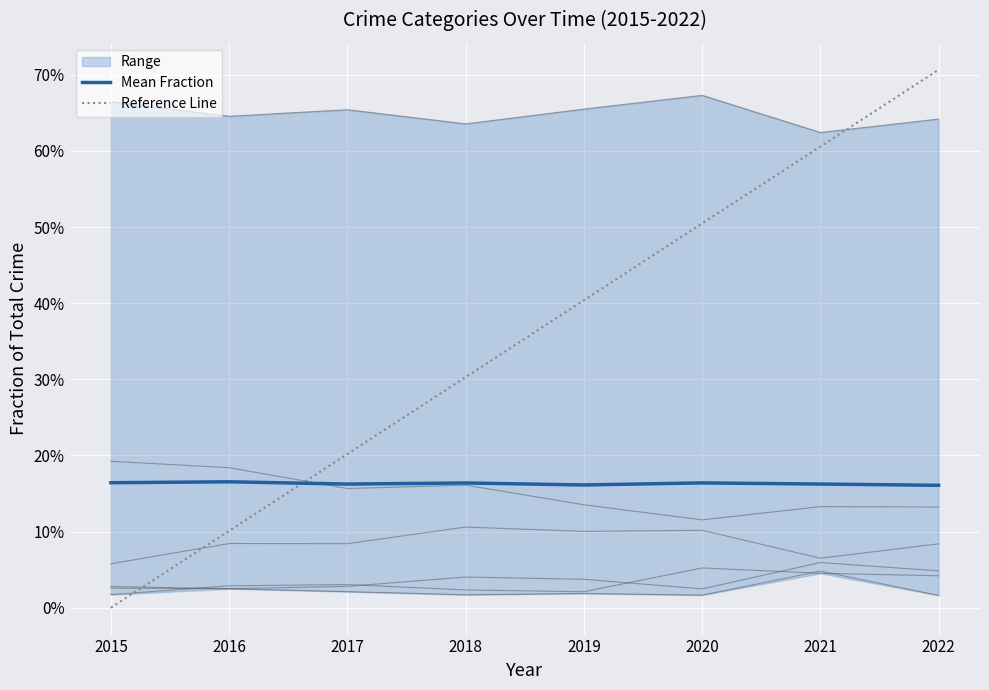

Reading right to left, what are all the values shown in this chart?

Mean Fraction: 2022=0.2	2021=0.2	2020=0.2	2019=0.2	2018=0.2	2017=0.2	2016=0.2	2015=0.2
Reference Line: 2022=0.7	2021=0.6	2020=0.5	2019=0.4	2018=0.3	2017=0.2	2016=0.1	2015=0.0